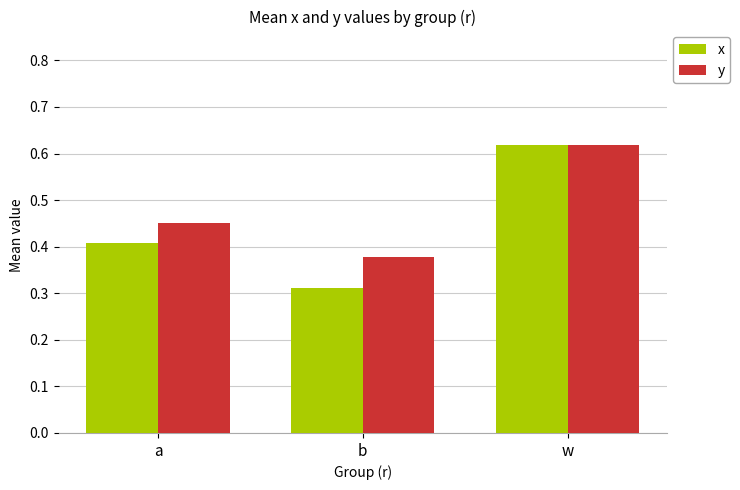

What are all the series names shown in the legend?

x, y